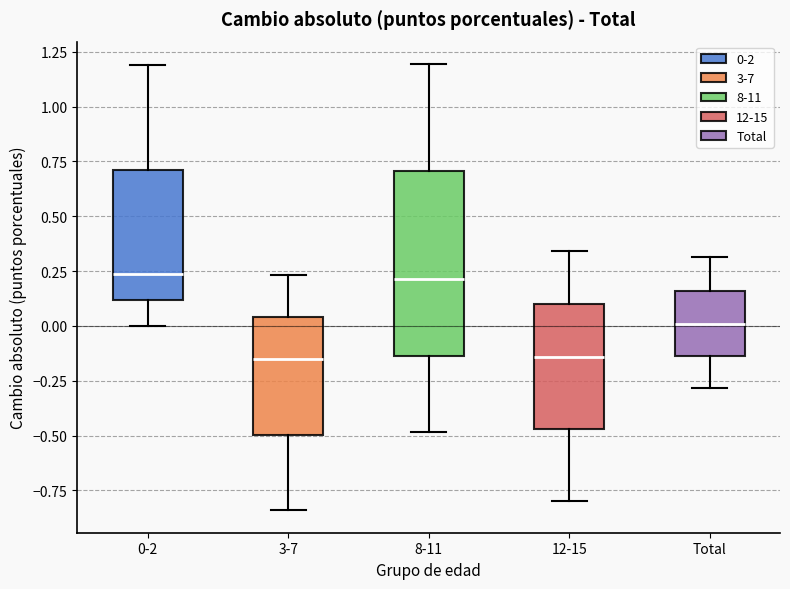

Where does the upper whisker of the box for 12-15 end on the y-axis? The values are not printed on the chart, so give them approximately, as read against the axis.

0.35